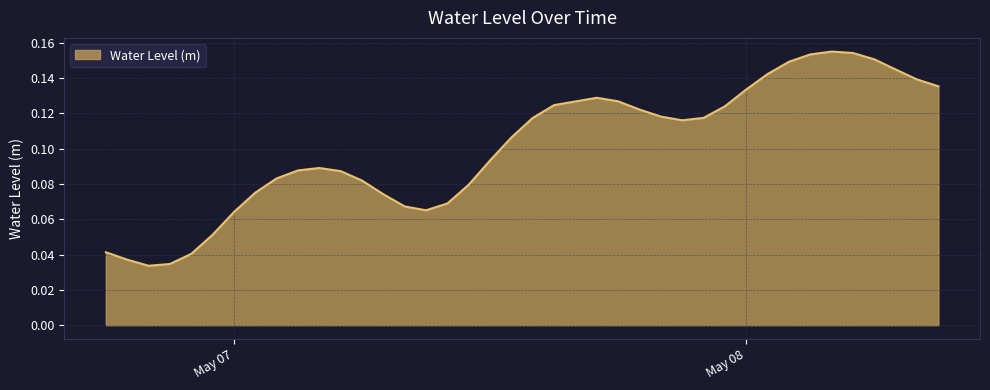

Count the values in the range 0 to 1.

40